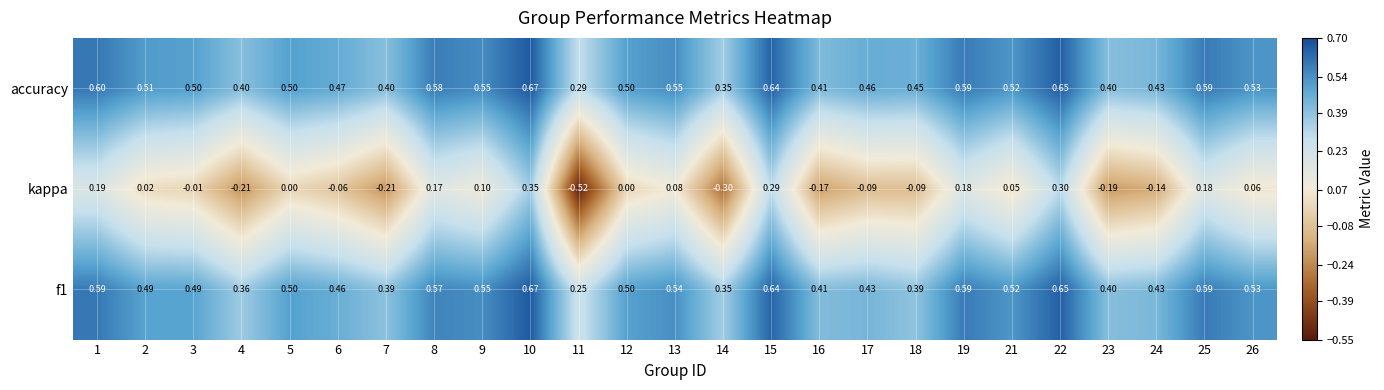

How many categories are shown in the chart?

25